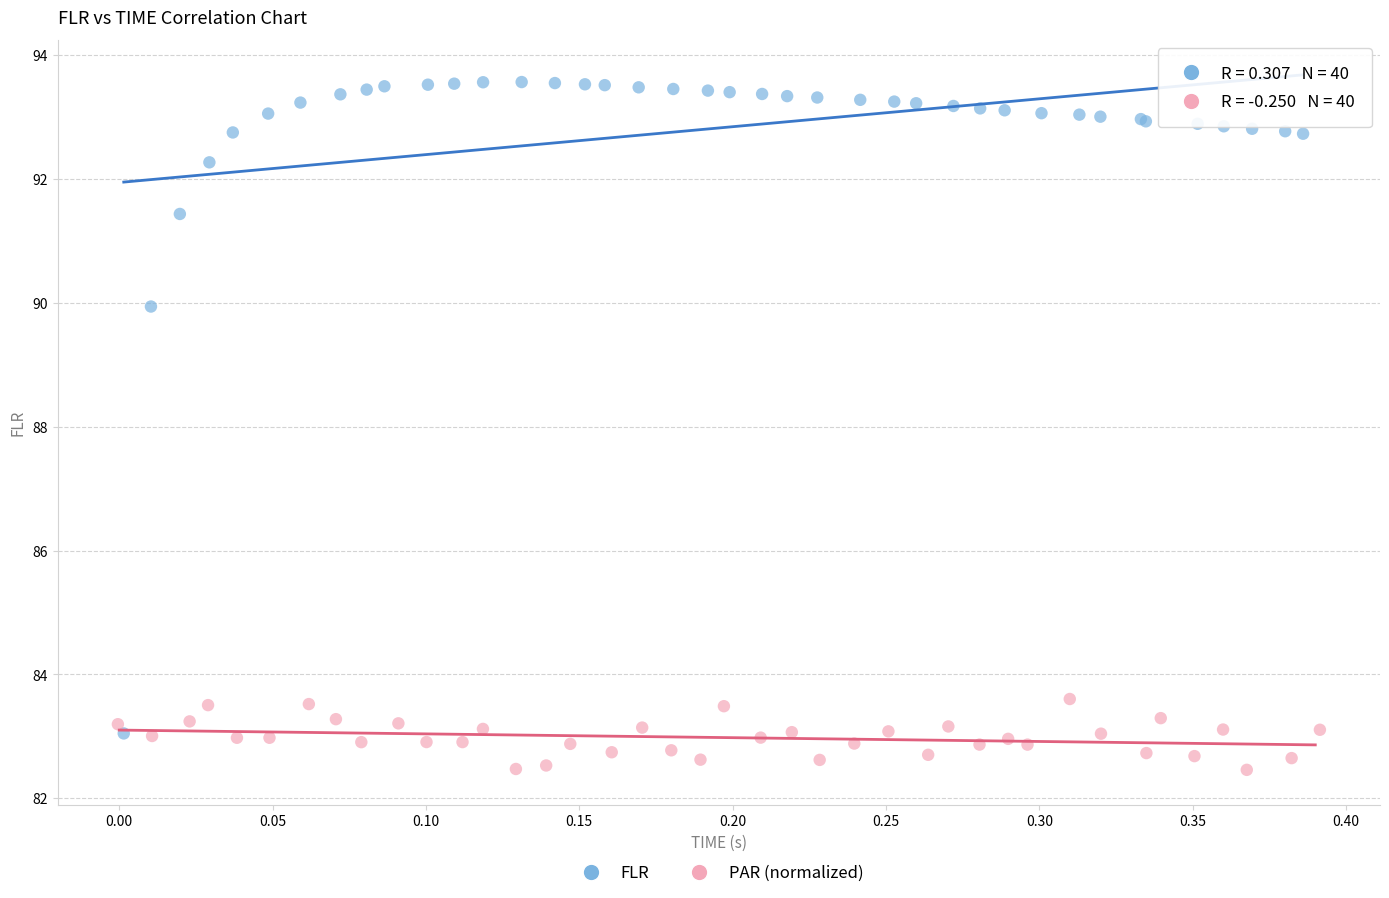

What are all the series names shown in the legend?

FLR, PAR (normalized)